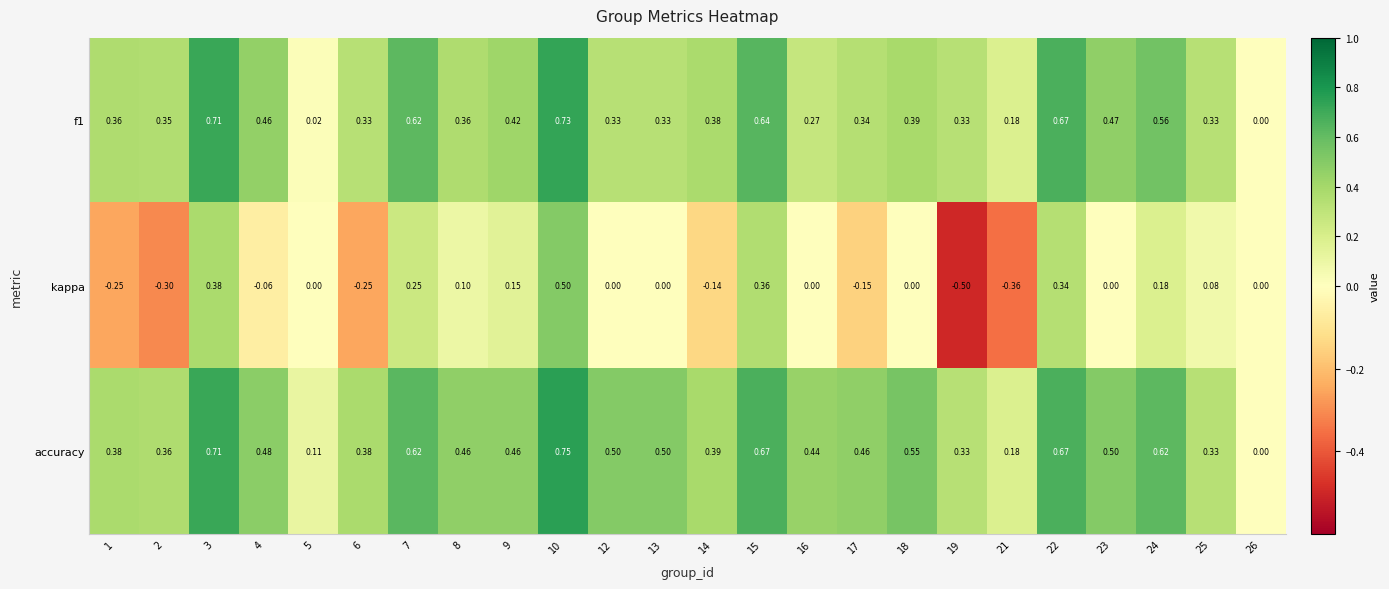

Which series has the largest range (max minus min)?

kappa